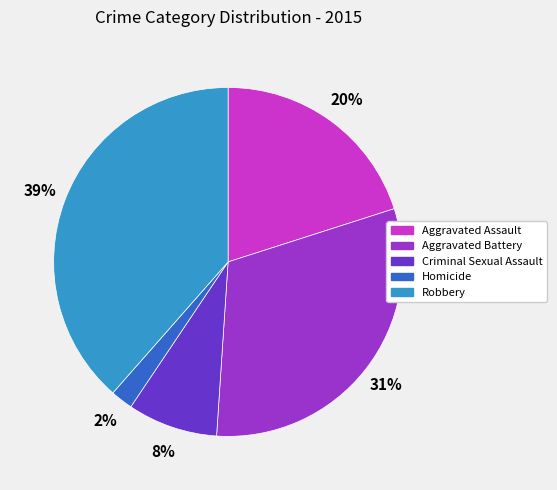

To the nearest percent, what is the average slice percentage?

20%